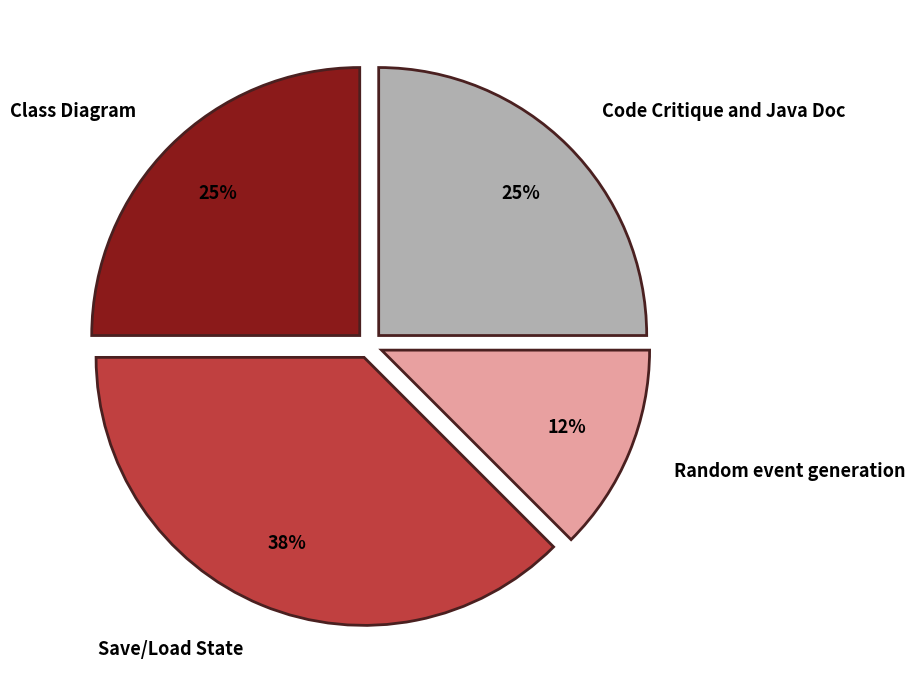

How many segments does this pie chart have?

4